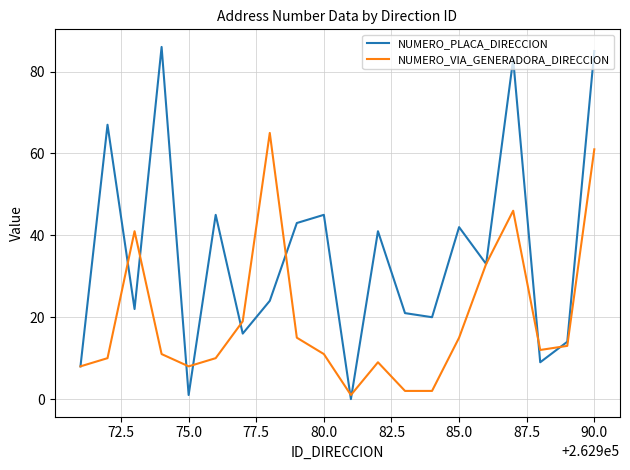

Which series has the widest spread of values?

NUMERO_PLACA_DIRECCION